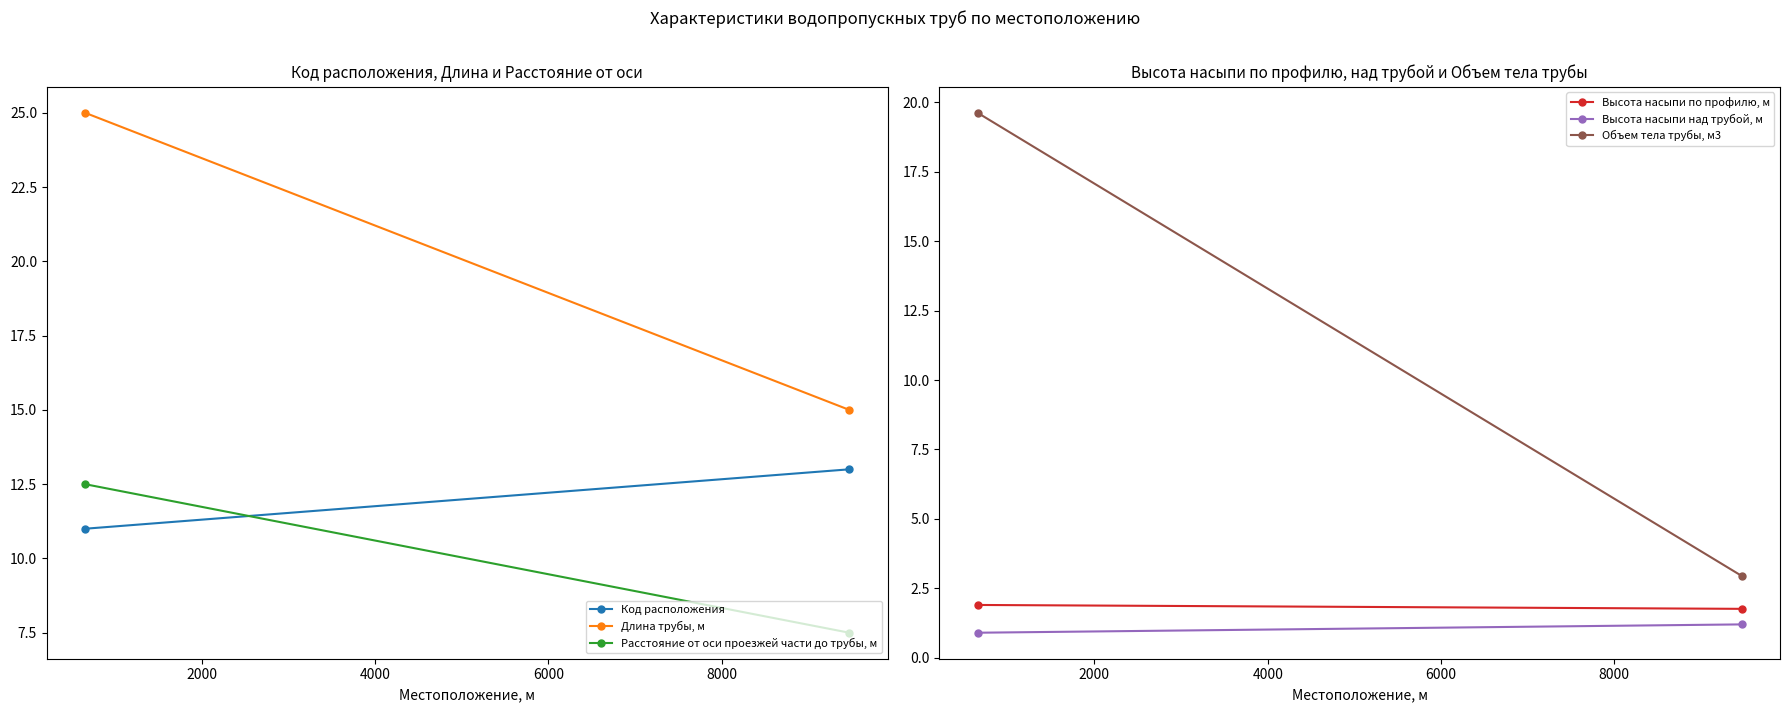

How many series are shown in this chart?

6